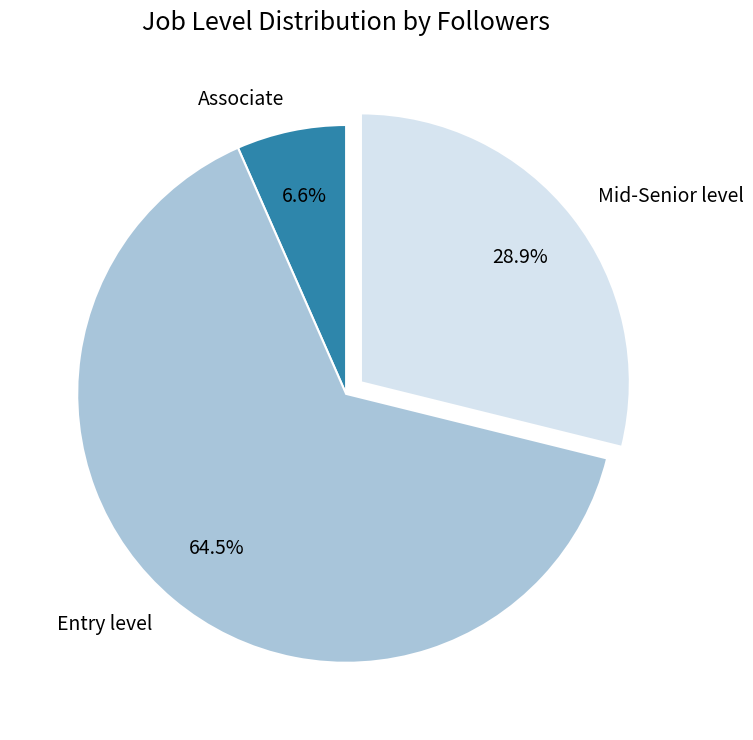

Between Entry level and Associate, which is larger?

Entry level